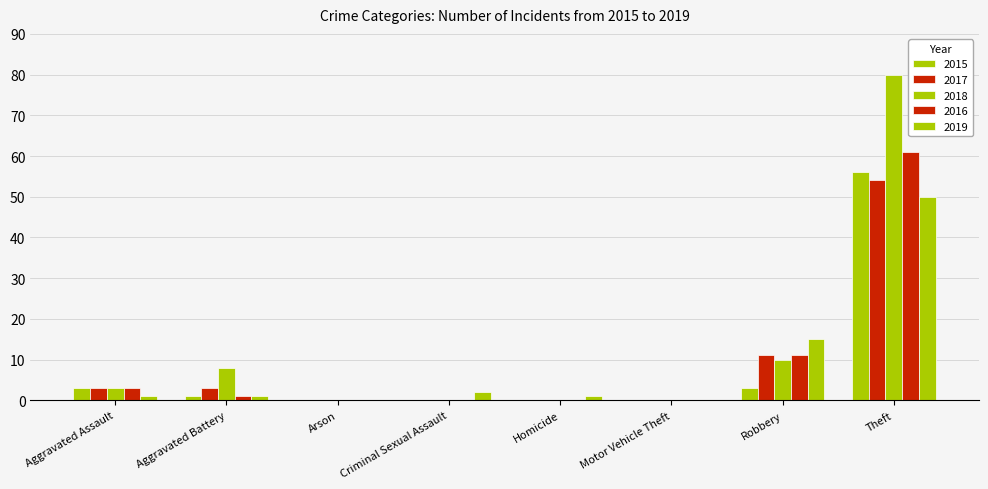

Which label corresponds to the largest value in the chart?

Theft